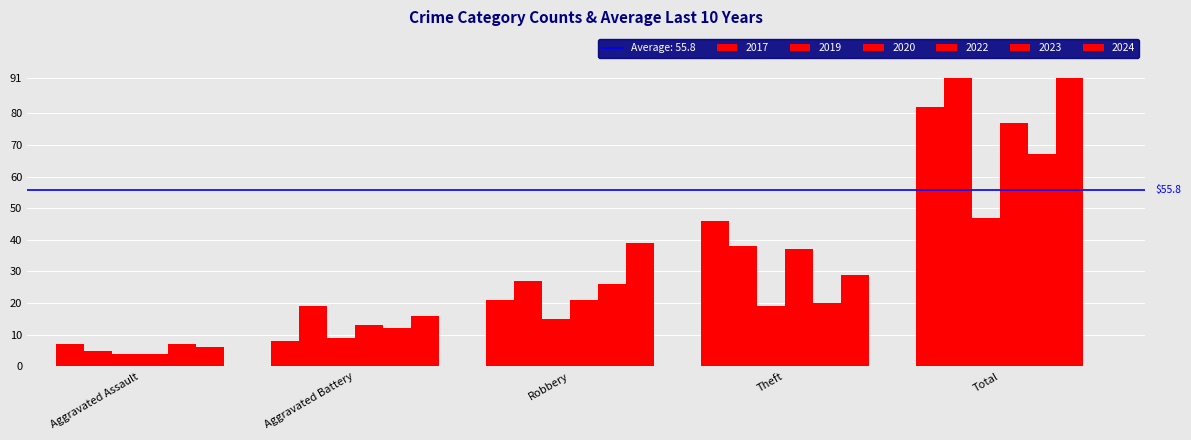

What is the sum of the 2023 values at Aggravated Battery and Theft?

32